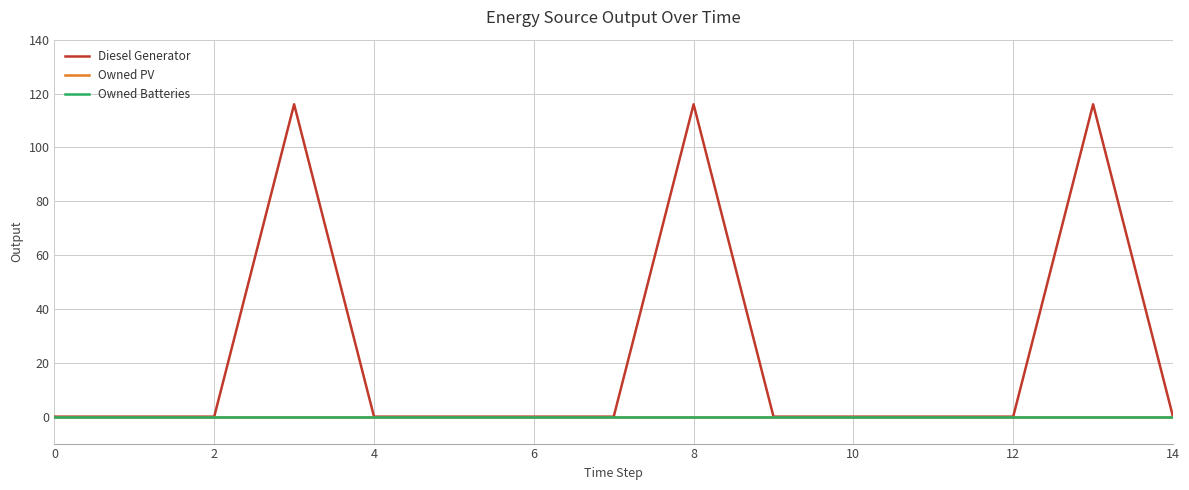

List the series in order of their peak value, lowest first.

Owned PV, Owned Batteries, Diesel Generator